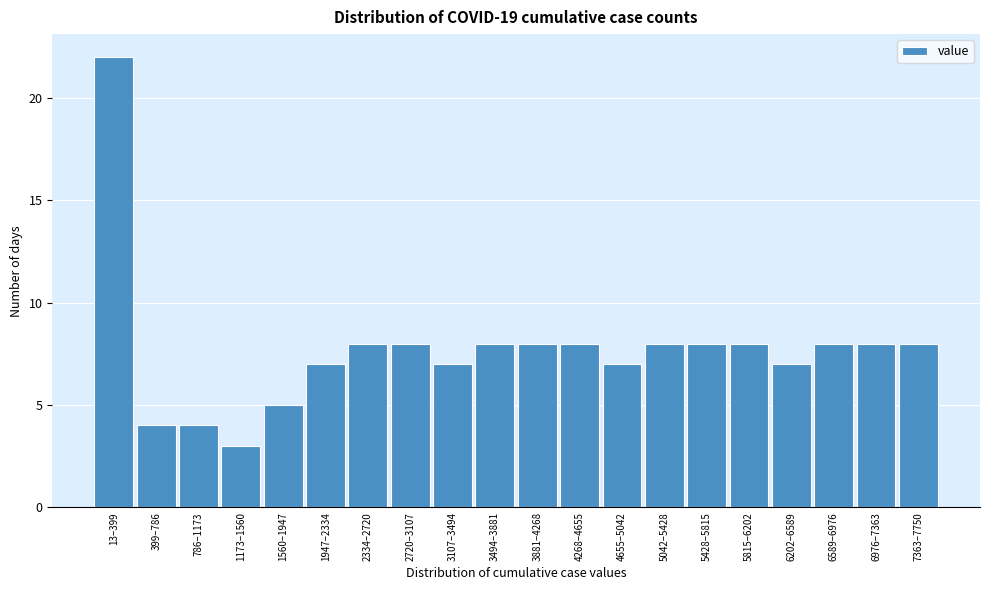

Reading left to right, list all the values displayed in this chart.

22	4	4	3	5	7	8	8	7	8	8	8	7	8	8	8	7	8	8	8